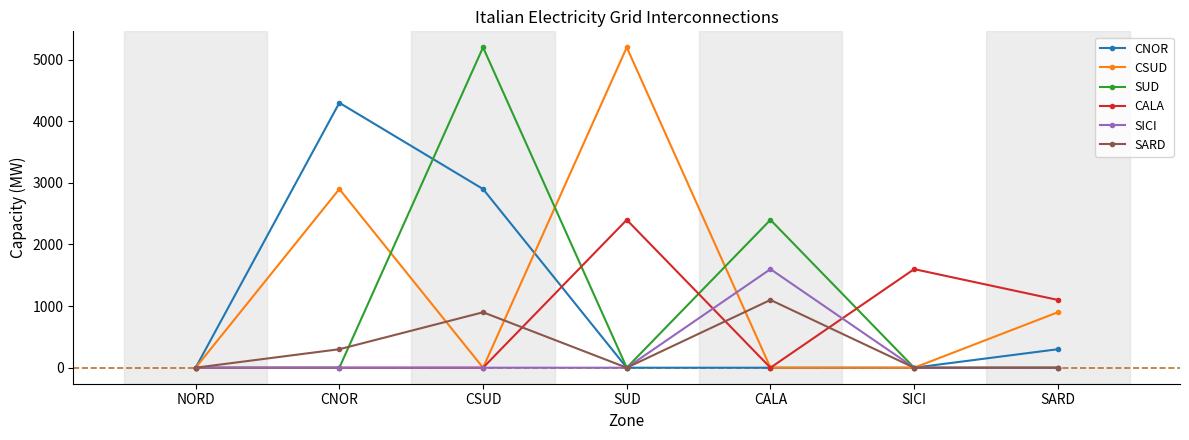

What is the sum of all CALA values?

5100